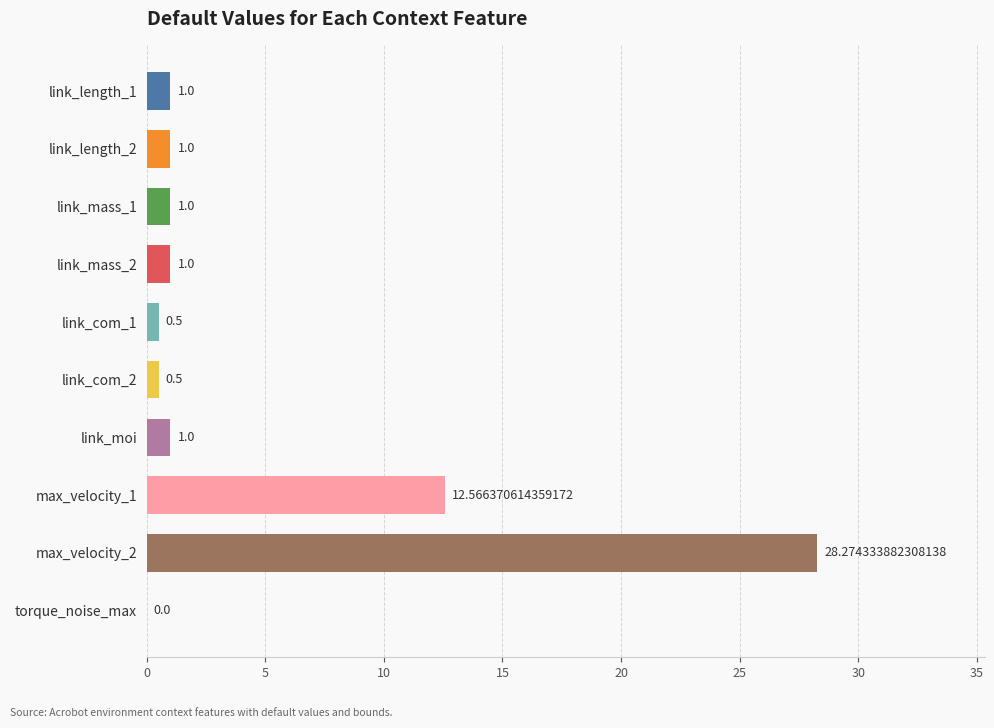

Are the bars grouped side by side (vs. stacked)?

No